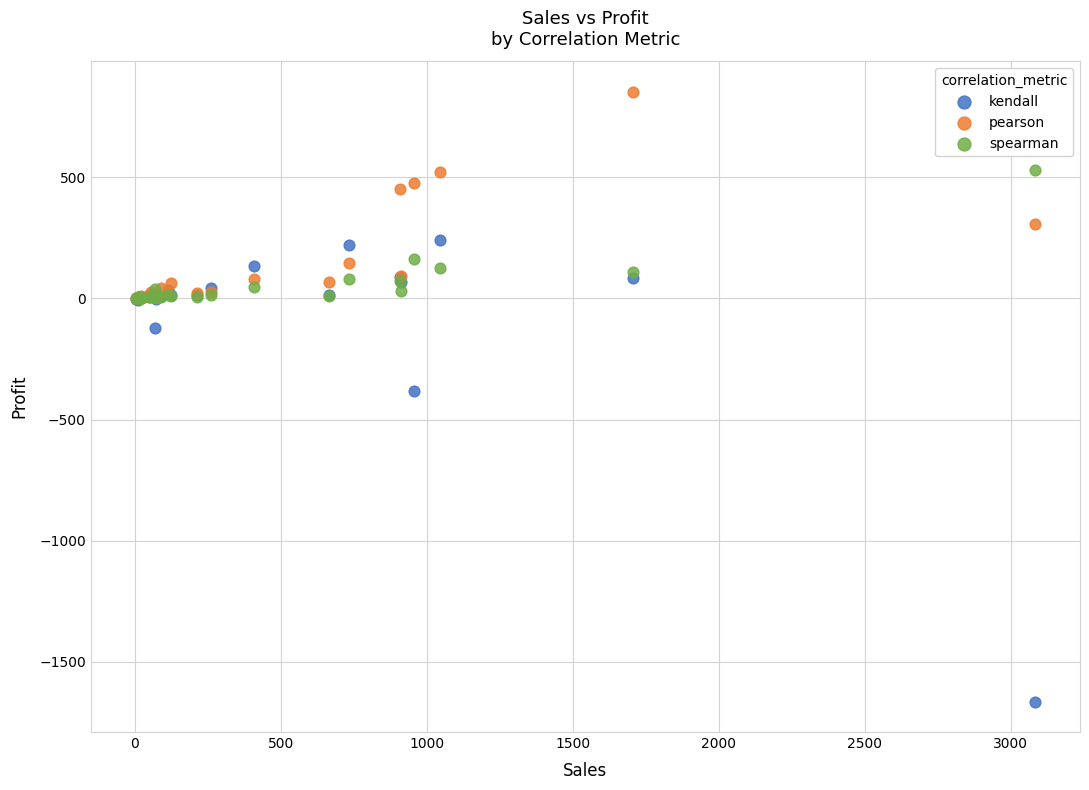

Which series has the largest Y range (max minus min)?

kendall